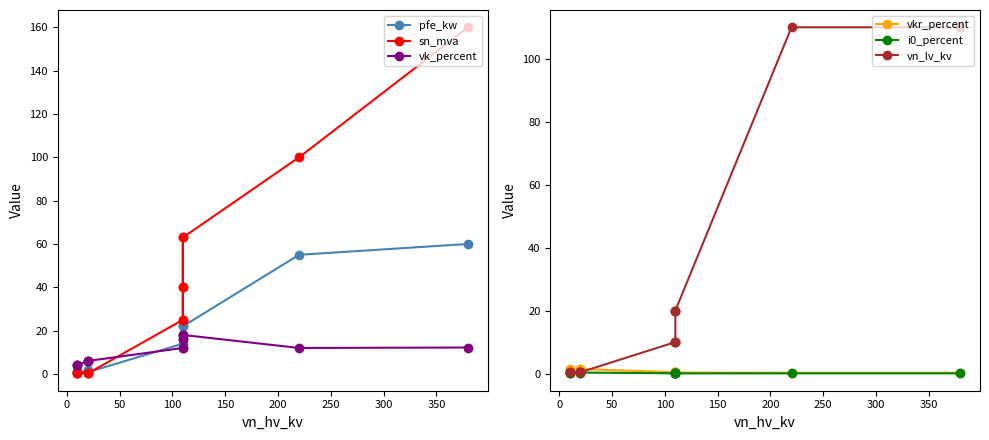

Reading left to right, list all the values displayed in this chart.

pfe_kw: 60.0	55.0	22.0	18.0	14.0	22.0	18.0	14.0	0.8	1.4	1.6	0.6	0.9	1.2
sn_mva: 160.0	100.0	63.0	40.0	25.0	63.0	40.0	25.0	0.2	0.4	0.6	0.2	0.4	0.6
vk_percent: 12.2	12.0	18.0	16.2	12.0	18.0	16.2	12.0	6.0	6.0	6.0	4.0	4.0	4.0
vkr_percent: 0.2	0.3	0.3	0.3	0.4	0.3	0.3	0.4	1.4	1.4	1.2	1.2	1.3	1.1
i0_percent: 0.1	0.1	0.0	0.1	0.1	0.0	0.1	0.1	0.3	0.3	0.3	0.2	0.2	0.2
vn_lv_kv: 110.0	110.0	20.0	20.0	20.0	10.0	10.0	10.0	0.4	0.4	0.4	0.4	0.4	0.4